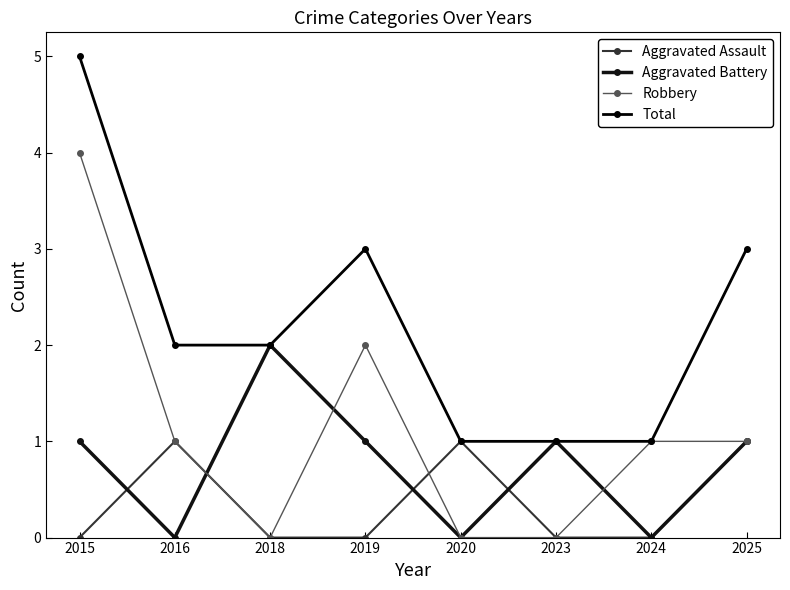

At which label does Aggravated Battery first exceed 1?

2018